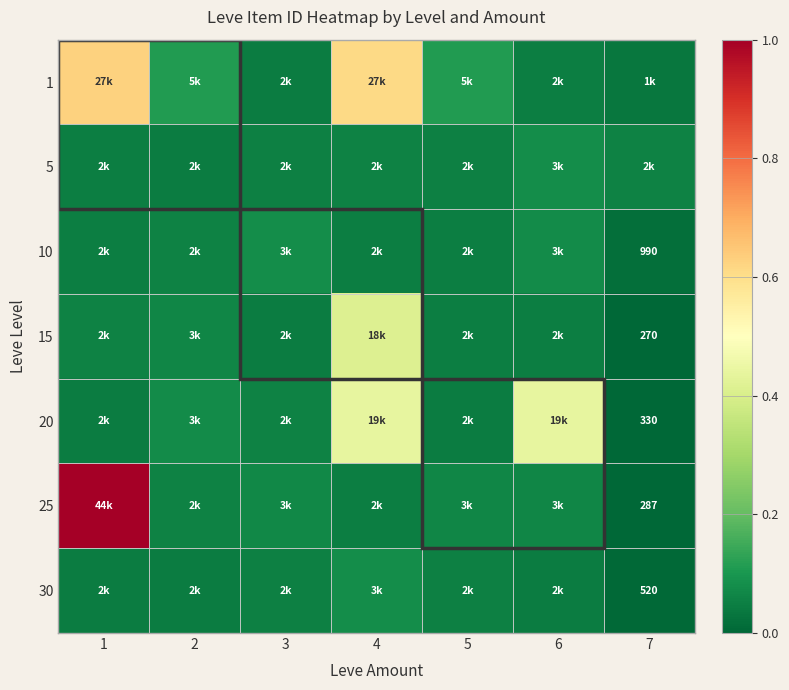

The 15 series shows 0.0 at 2. True or false?

False